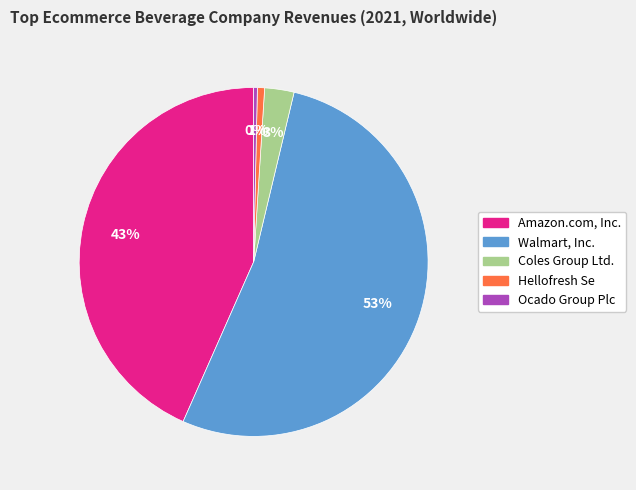

To the nearest percent, what is the difference between the Ocado Group Plc and Amazon.com, Inc. slice percentages?

43%